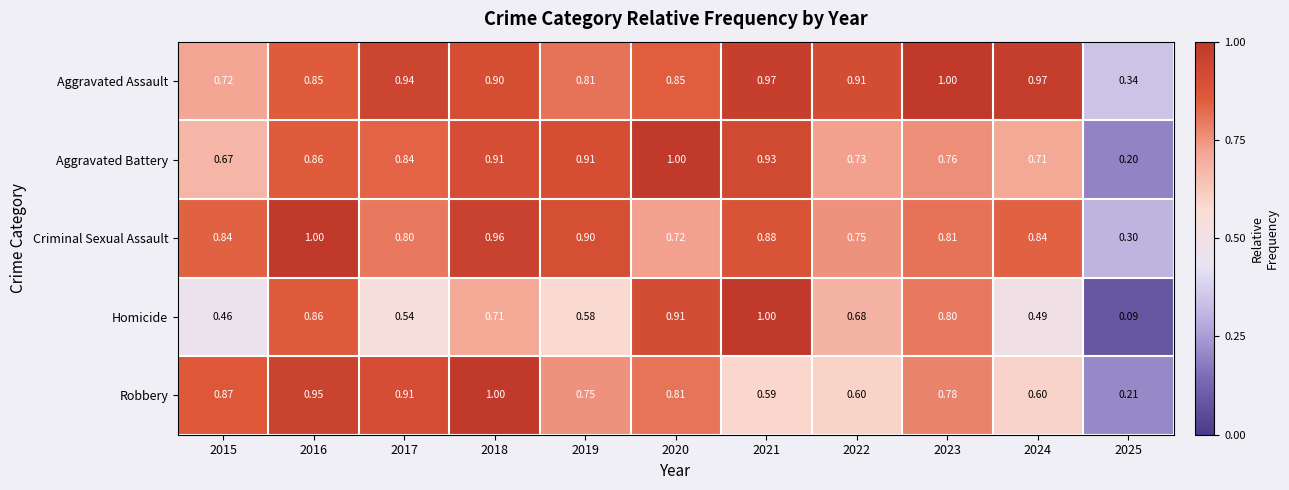

Rank the series at 2020 from lowest to highest value.

Criminal Sexual Assault, Robbery, Aggravated Assault, Homicide, Aggravated Battery